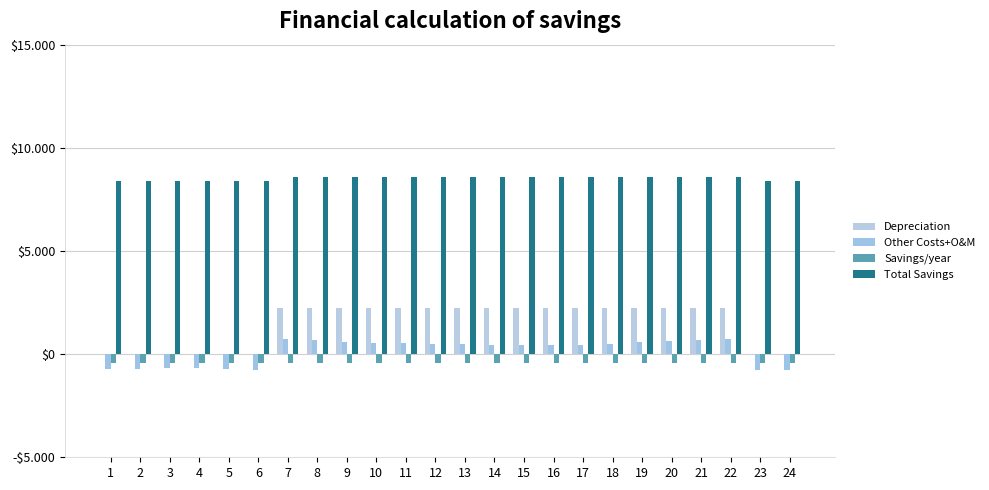

Are the bars horizontal?

No